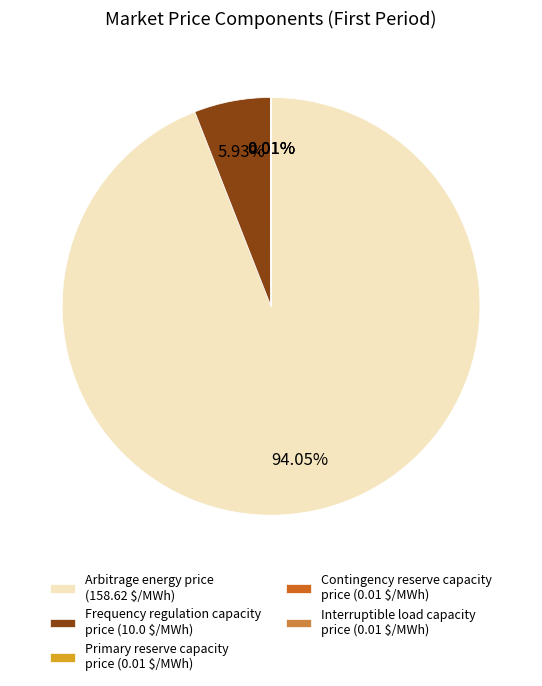

Which slice represents more than half of the pie?

Arbitrage energy price (158.62 $/MWh)